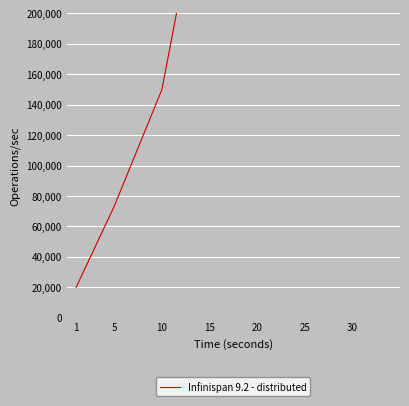

How many series are shown in this chart?

1